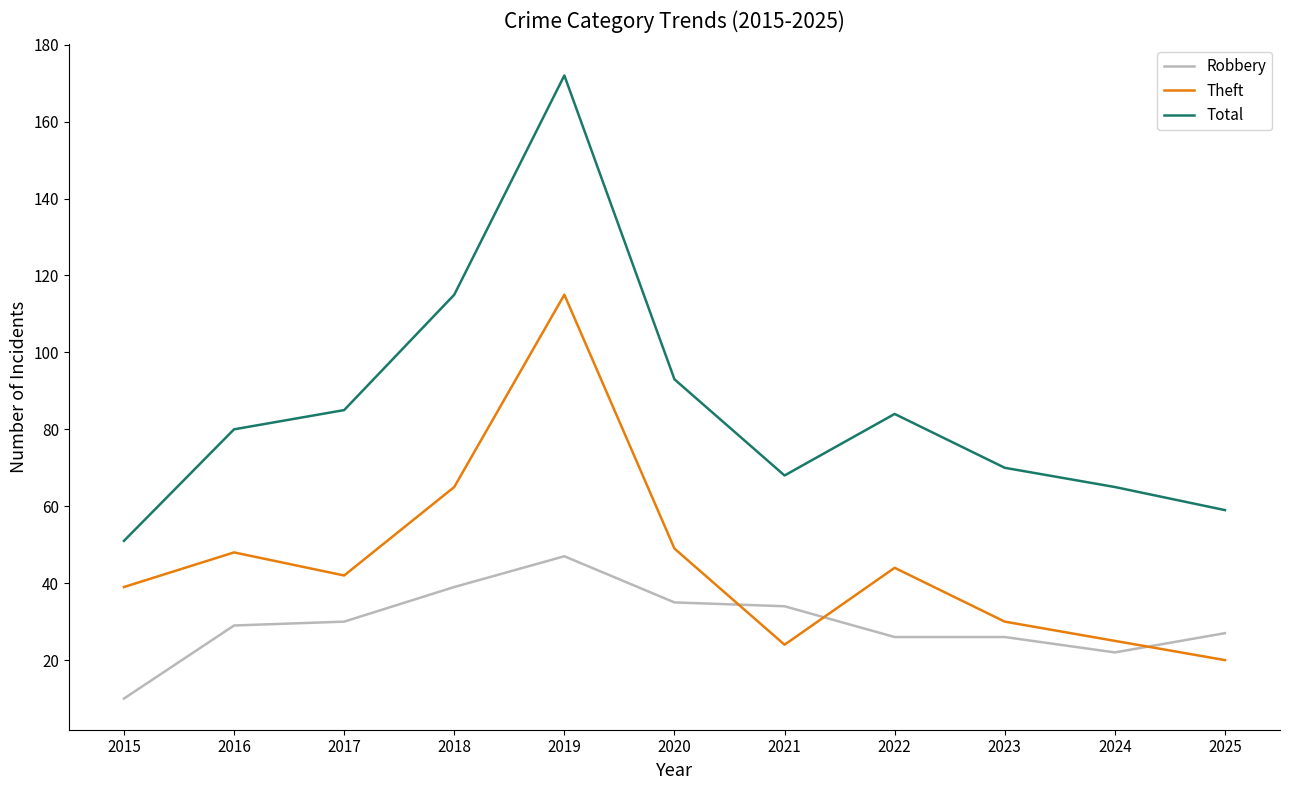

At which label does Robbery reach its peak?

2019